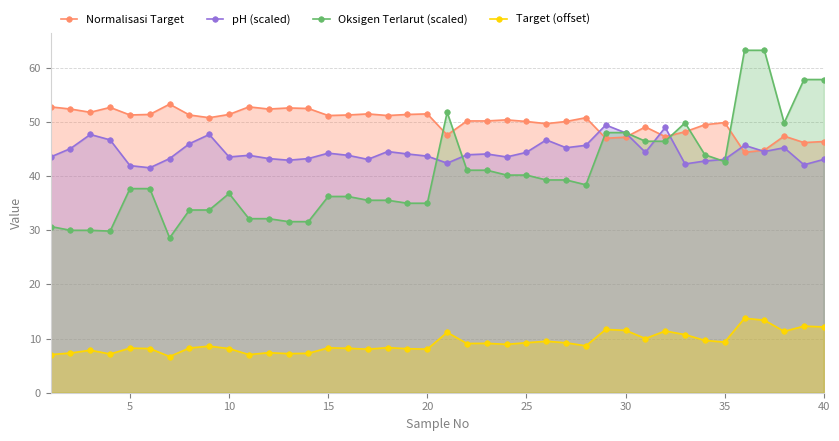

Rank the series at 25 from highest to lowest value.

Normalisasi Target, pH (scaled), Oksigen Terlarut (scaled), Target (offset)